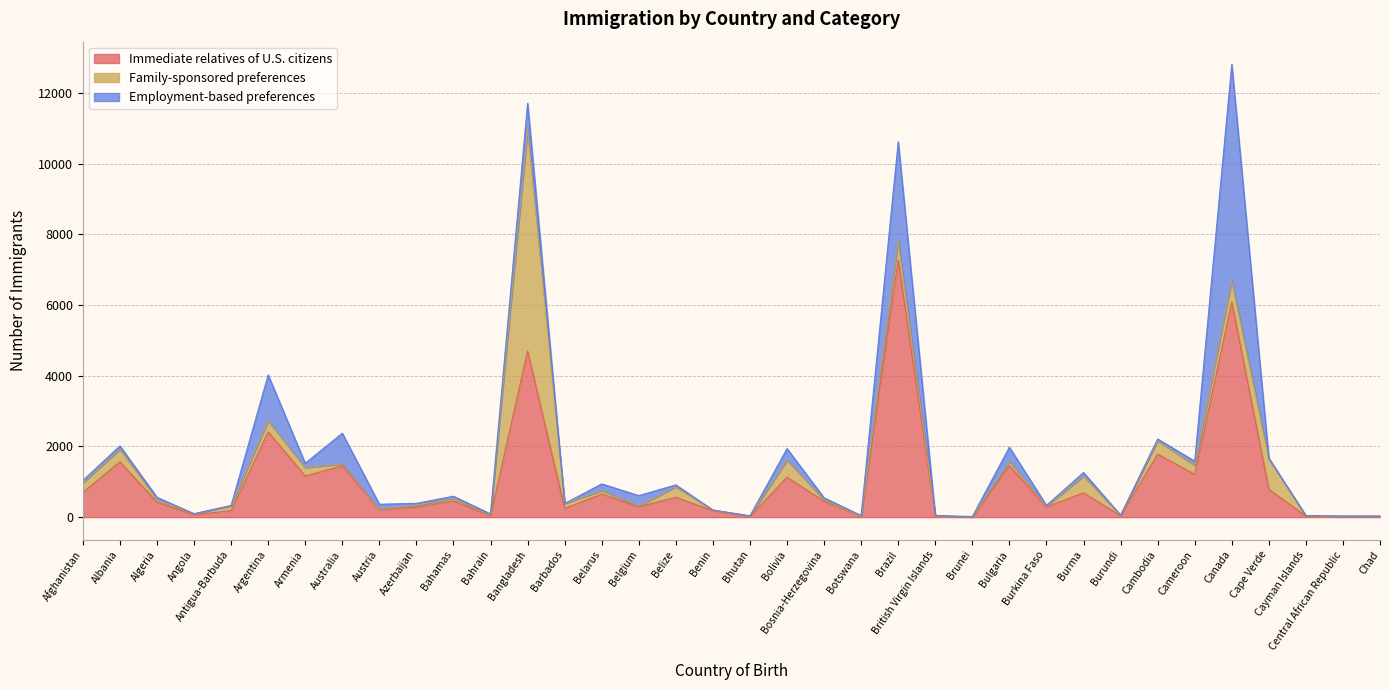

At which label does Family-sponsored preferences first exceed 75?

Afghanistan